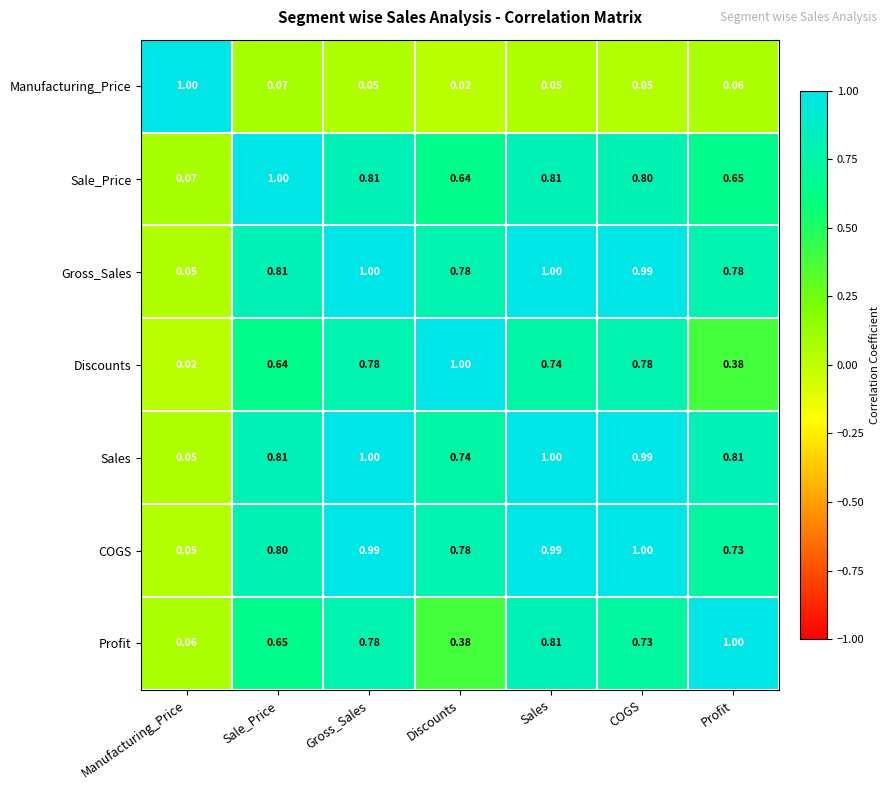

At which label does Manufacturing_Price reach its minimum?

Discounts